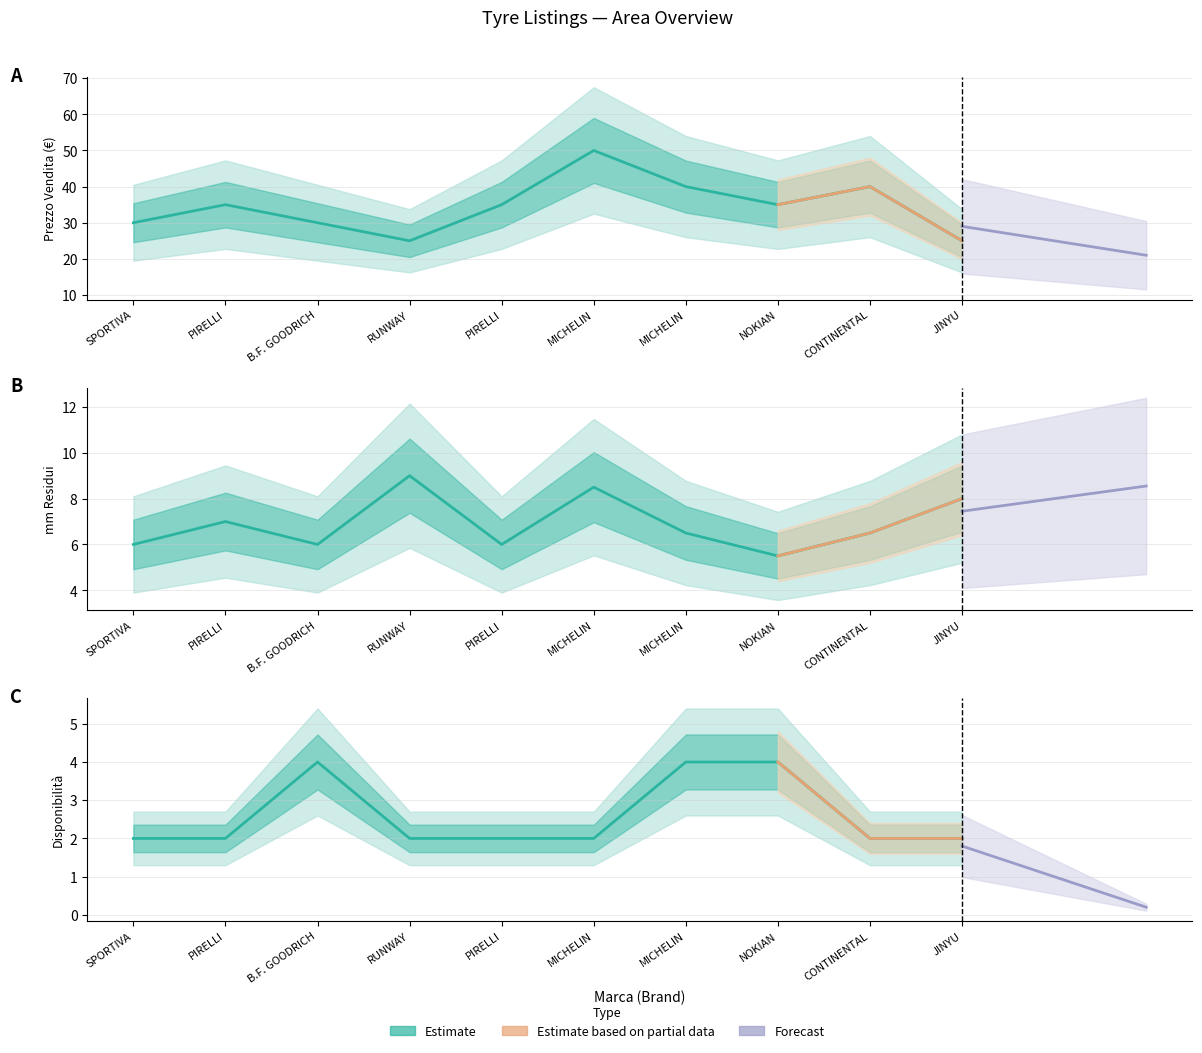

Reading right to left, list all the values displayed in this chart.

prezzo_vendita: JINYU=25.0	CONTINENTAL=40.0	NOKIAN=35.0	MICHELIN=40.0	MICHELIN=50.0	PIRELLI=35.0	RUNWAY=25.0	B.F. GOODRICH=30.0	PIRELLI=35.0	SPORTIVA=30.0
mmresidui: JINYU=8.0	CONTINENTAL=6.5	NOKIAN=5.5	MICHELIN=6.5	MICHELIN=8.5	PIRELLI=6.0	RUNWAY=9.0	B.F. GOODRICH=6.0	PIRELLI=7.0	SPORTIVA=6.0
disponibilita: JINYU=2.0	CONTINENTAL=2.0	NOKIAN=4.0	MICHELIN=4.0	MICHELIN=2.0	PIRELLI=2.0	RUNWAY=2.0	B.F. GOODRICH=4.0	PIRELLI=2.0	SPORTIVA=2.0